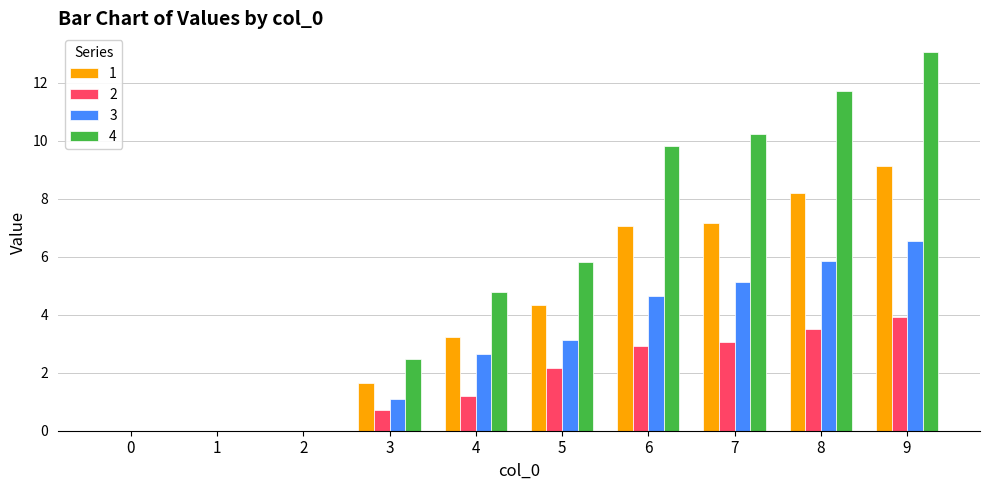

How many data points in 4 are above 5?

5